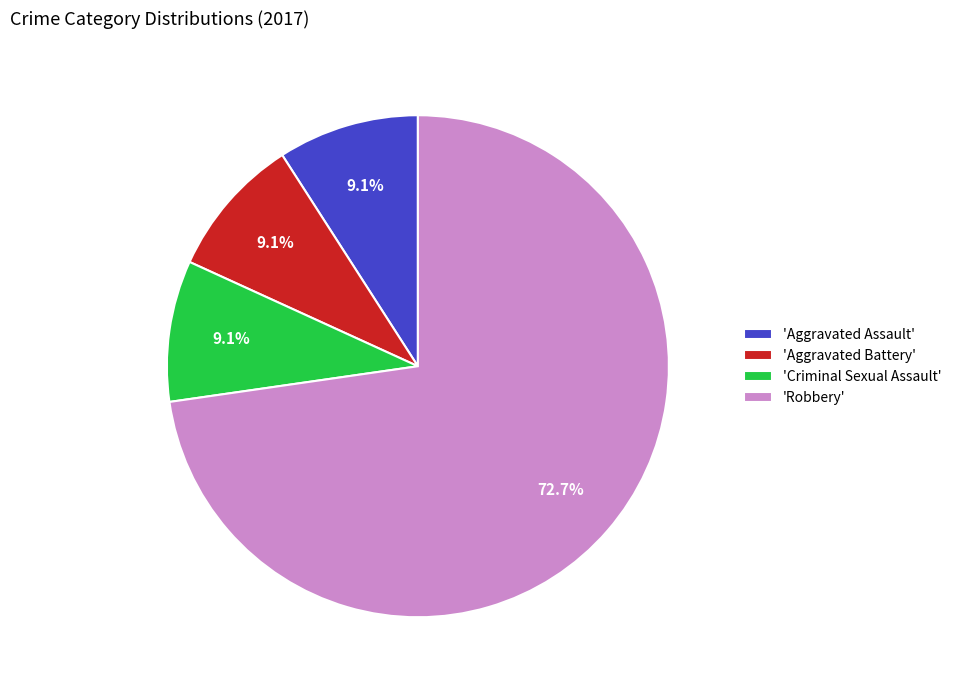

Which slice is the largest?

'Robbery'